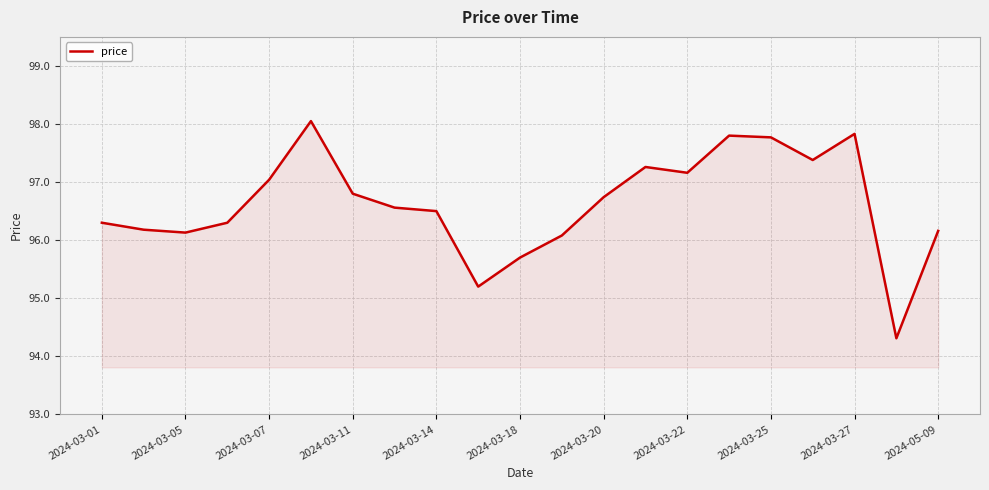

What is the minimum value shown in the chart?

94.3